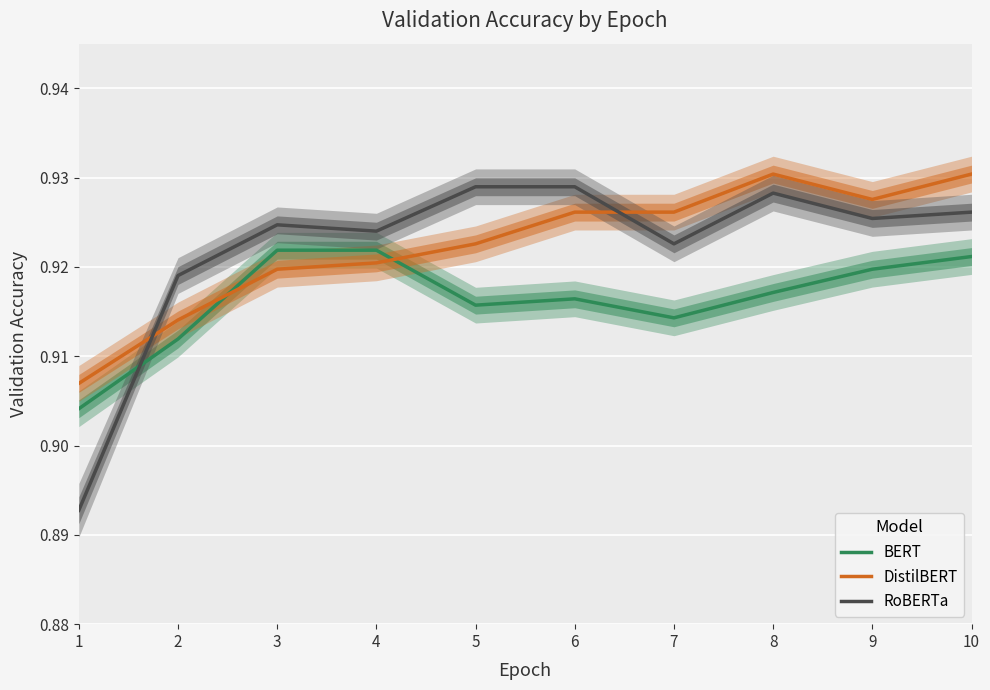

Where is the first local minimum for RoBERTa?

4